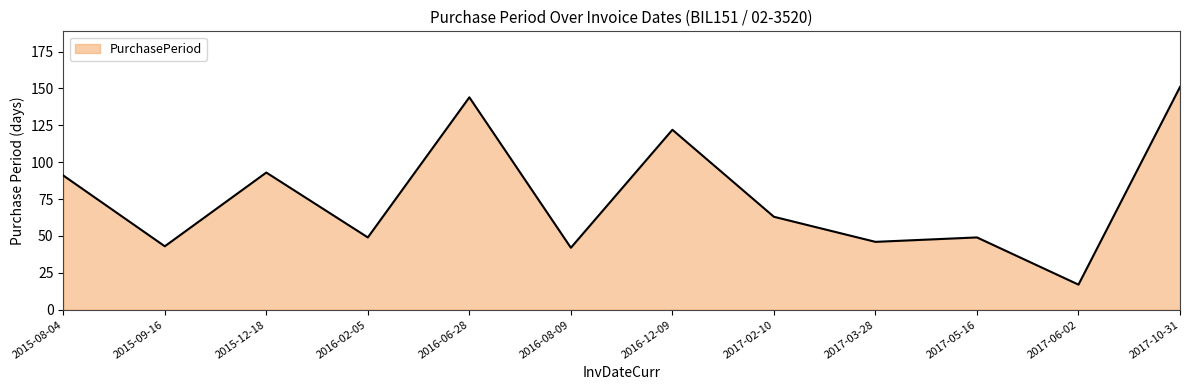

Where is the first local maximum?

2015-12-18